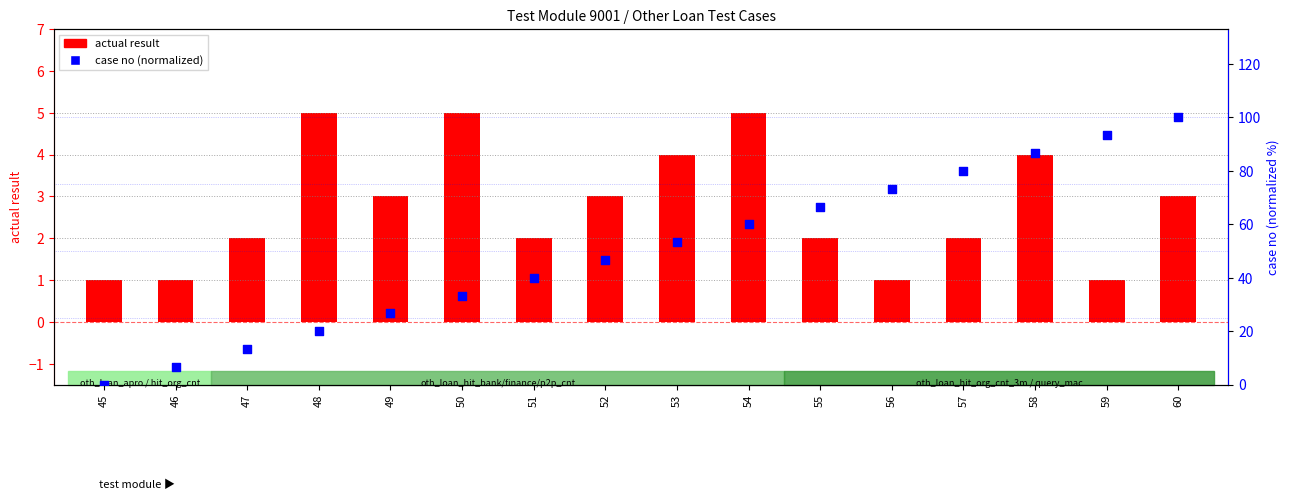

Which series has the largest Y range (max minus min)?

case no (normalized)